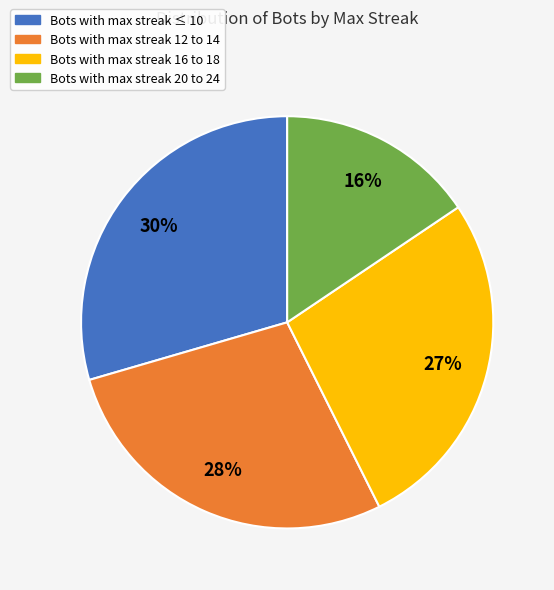

Is there any slice that represents more than half of the pie?

No